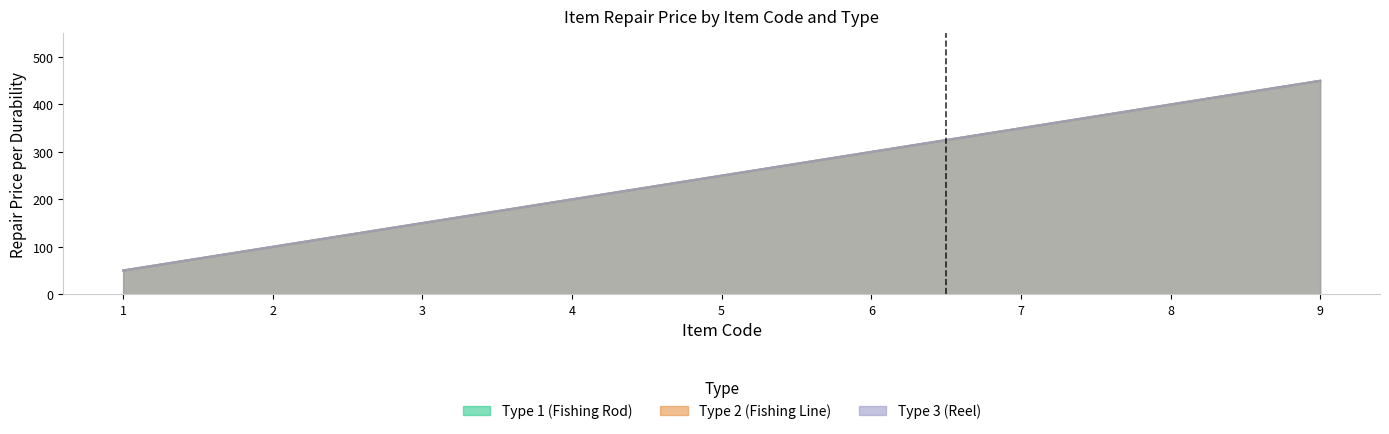

Which series has the largest total across all categories?

item_type_1